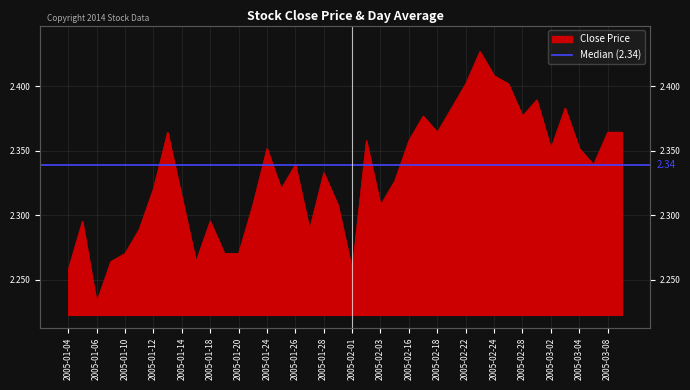

What is the label of the 3rd point from the right?

2005-03-07